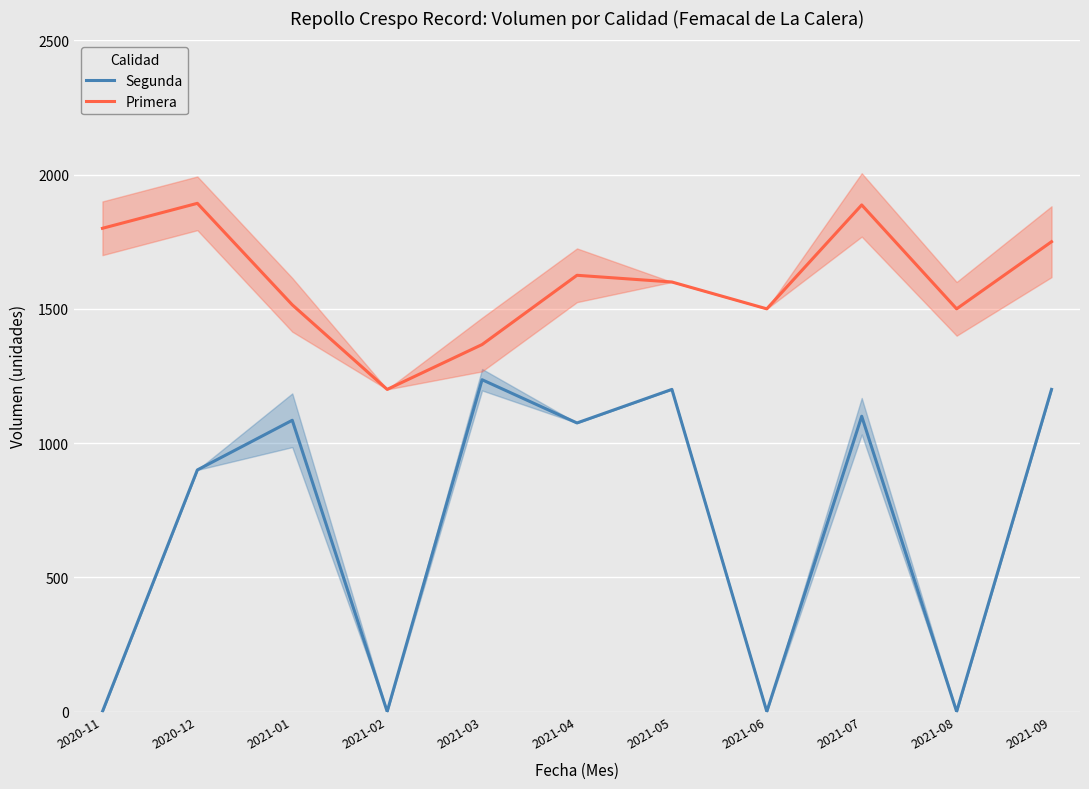

Is the value of Segunda at 2021-09 greater than the value of Primera at 2020-12?

No